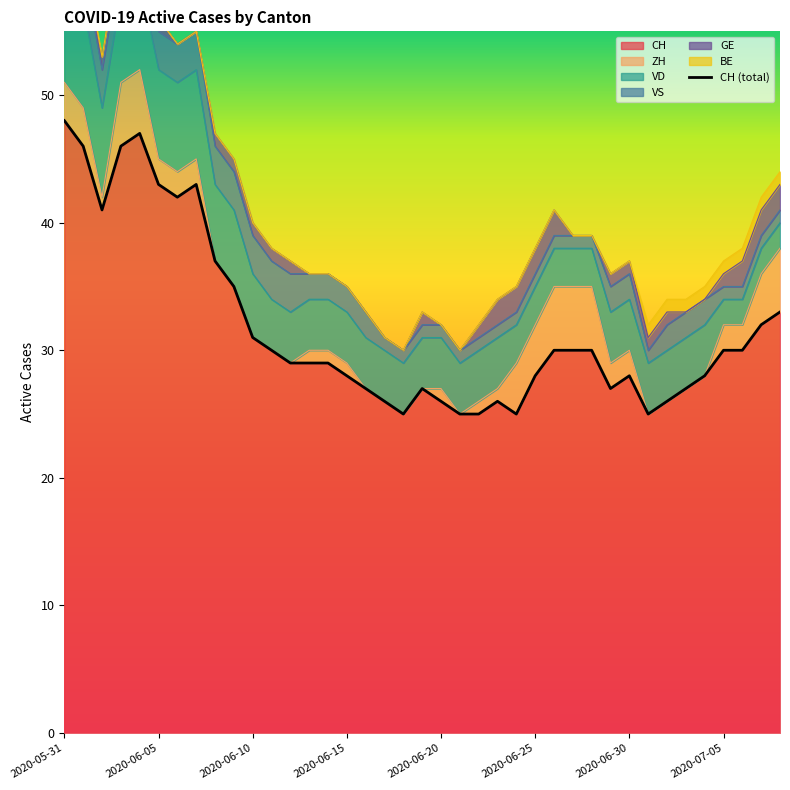

Which series changed the most between 2020-06-10 and 2020-07-06?

VD